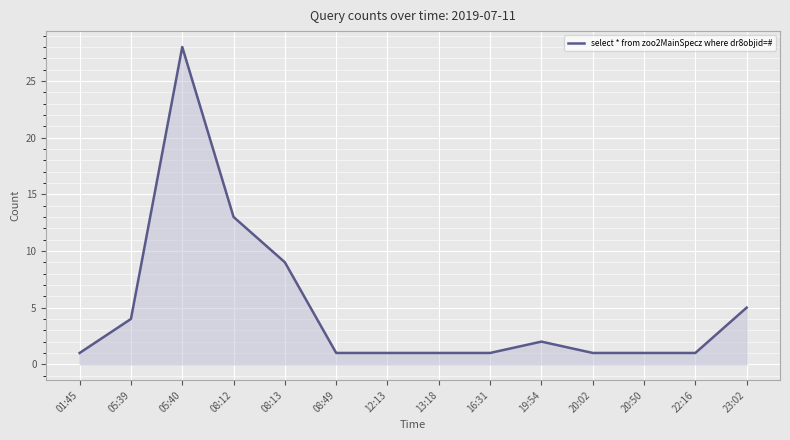

What is the maximum value shown in the chart?

28